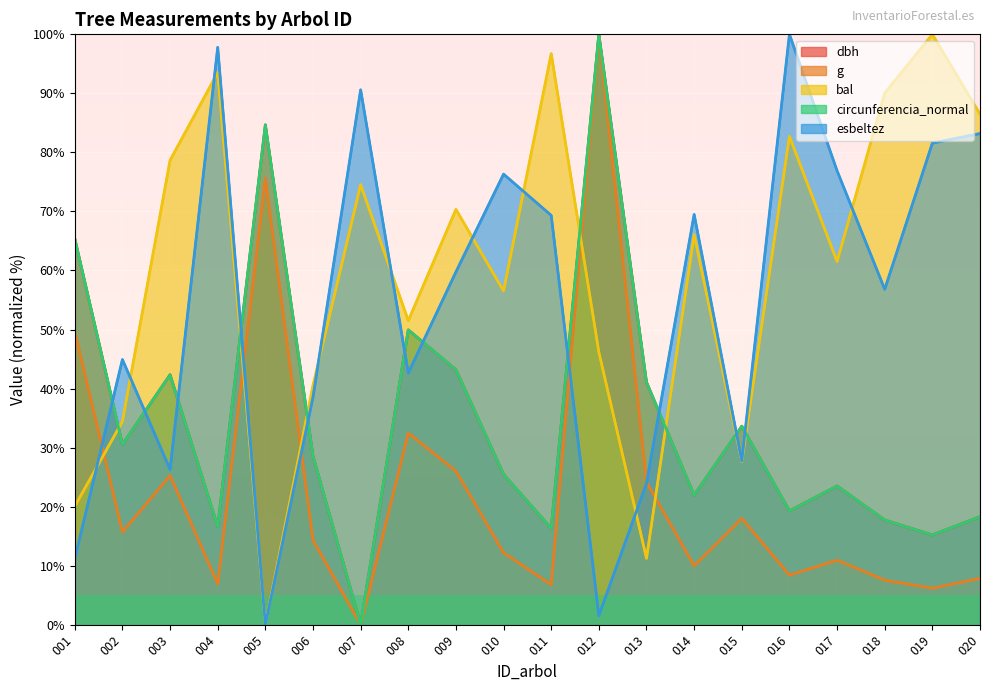

Between 005 and 008, which series saw the biggest shift?

bal